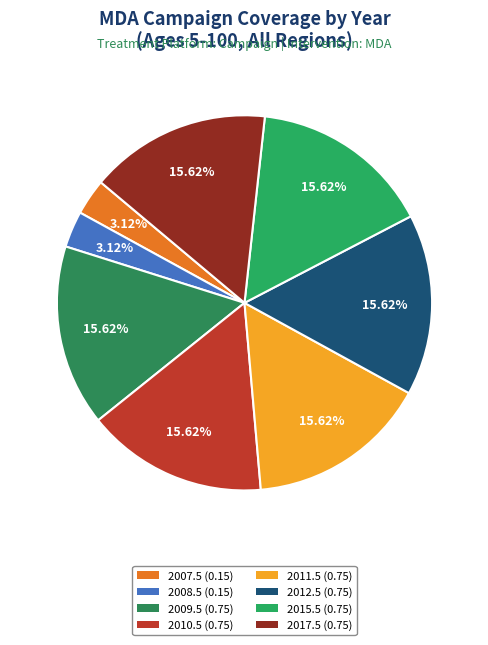

To the nearest percent, what is the combined percentage of 2011.5 and 2017.5?

31%